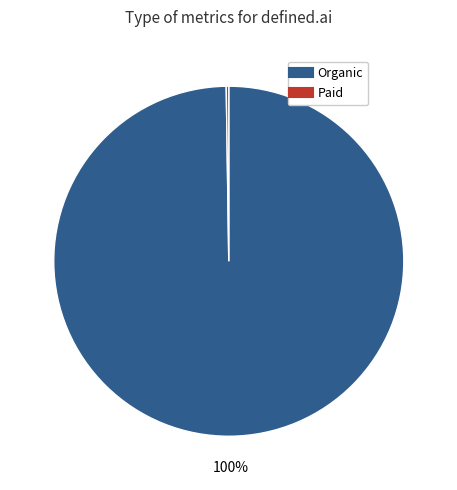

To the nearest percent, what is the difference between the largest and smallest slice percentages?

100%